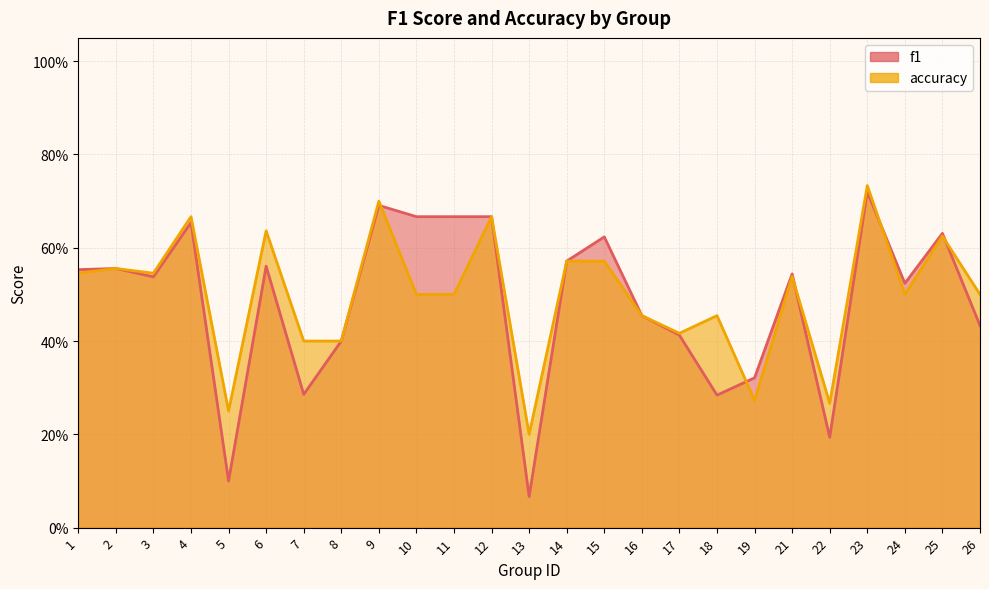

At which category does accuracy reach its first local valley?

3